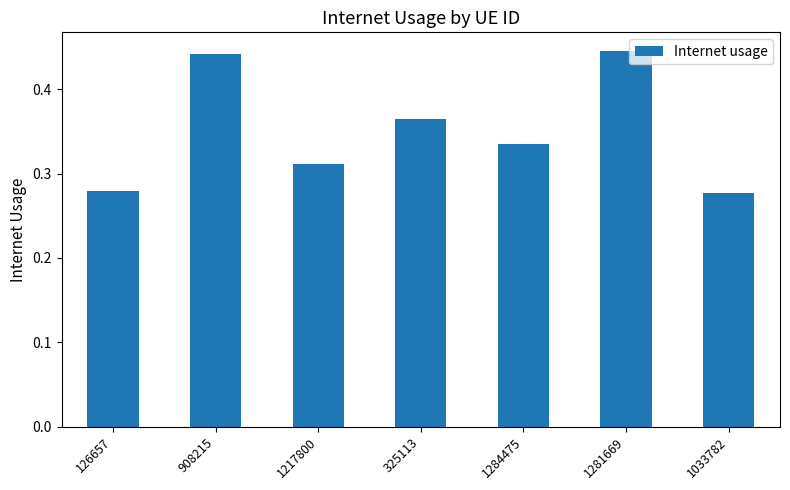

Count the values in the range 0 to 1.

7